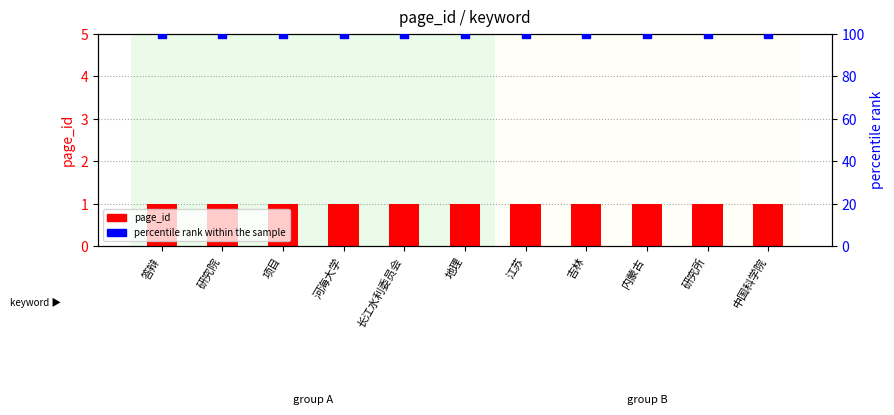

Which series contains the lowest Y value?

page_id